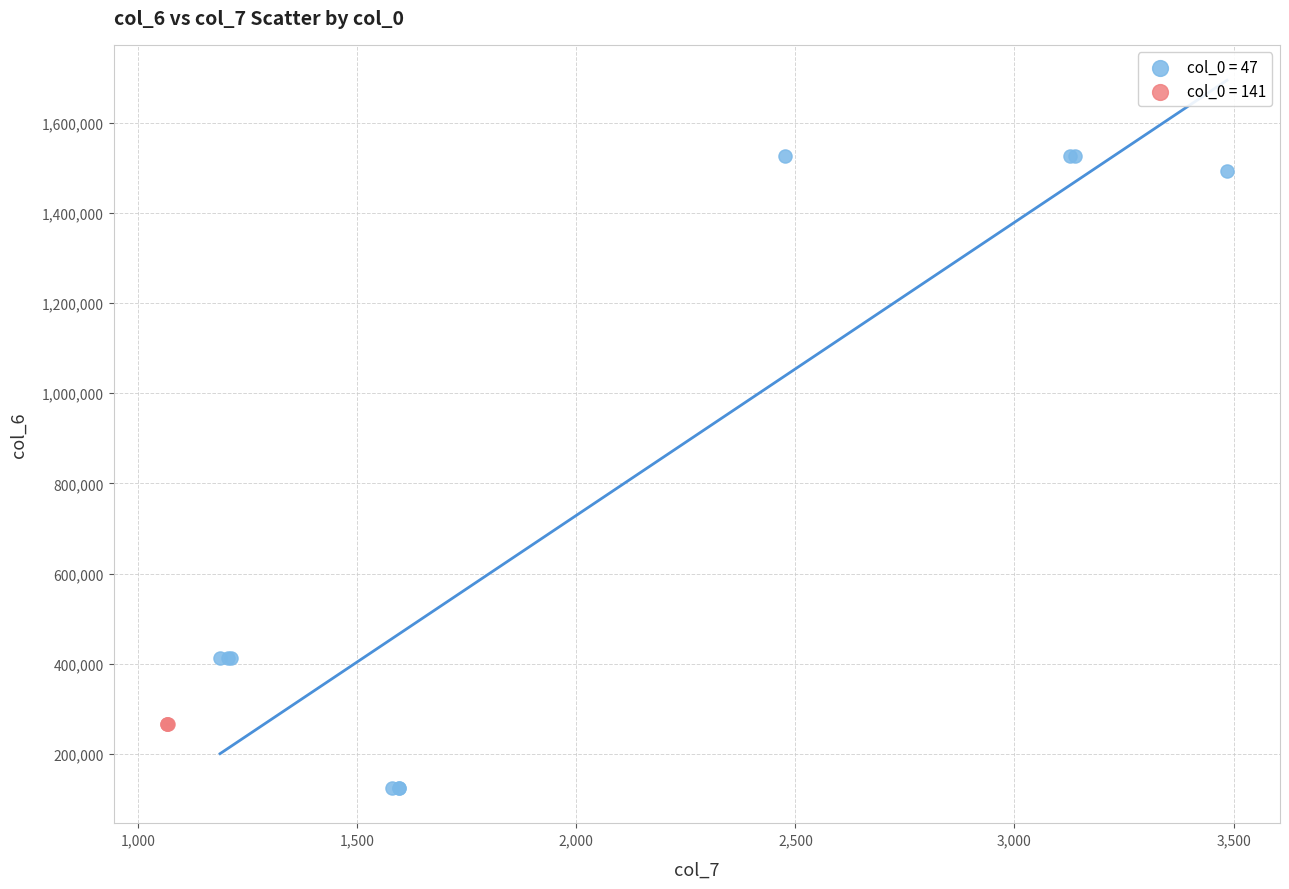

Which series reaches the maximum Y coordinate?

col_0 = 47